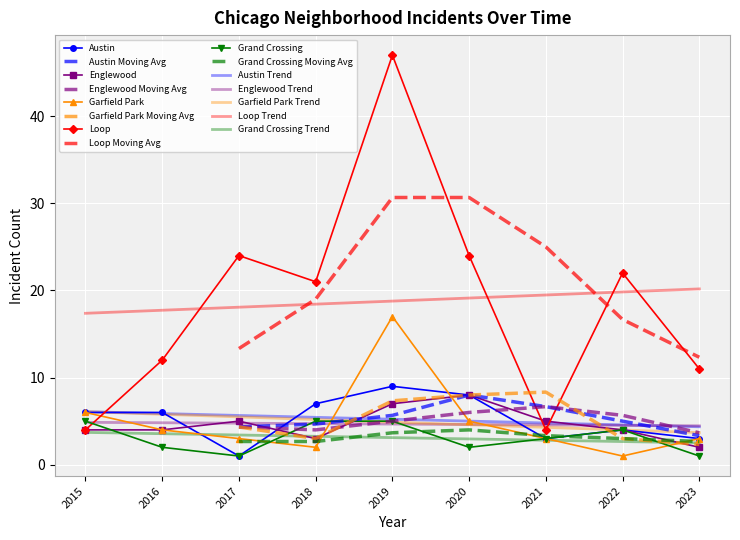

Is this an area chart (filled region under the line)?

No